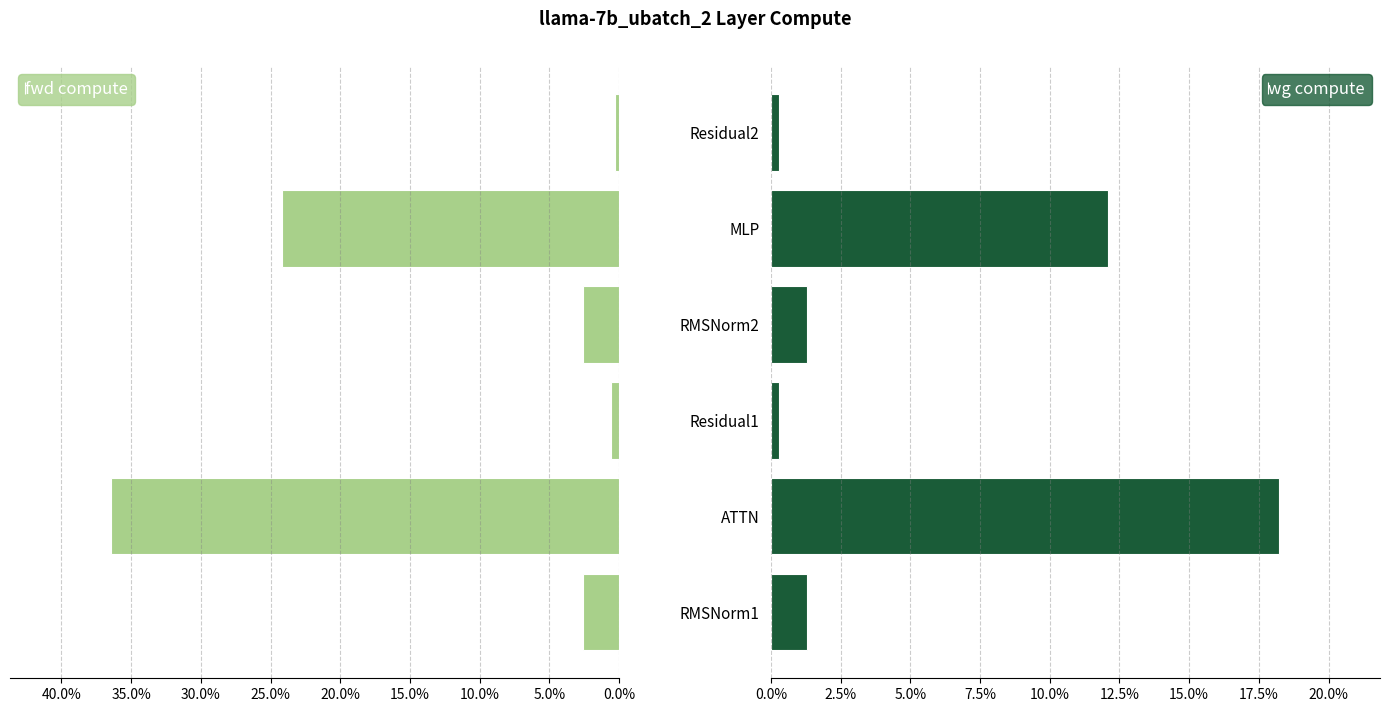

Which series has the largest range (max minus min)?

fwd compute